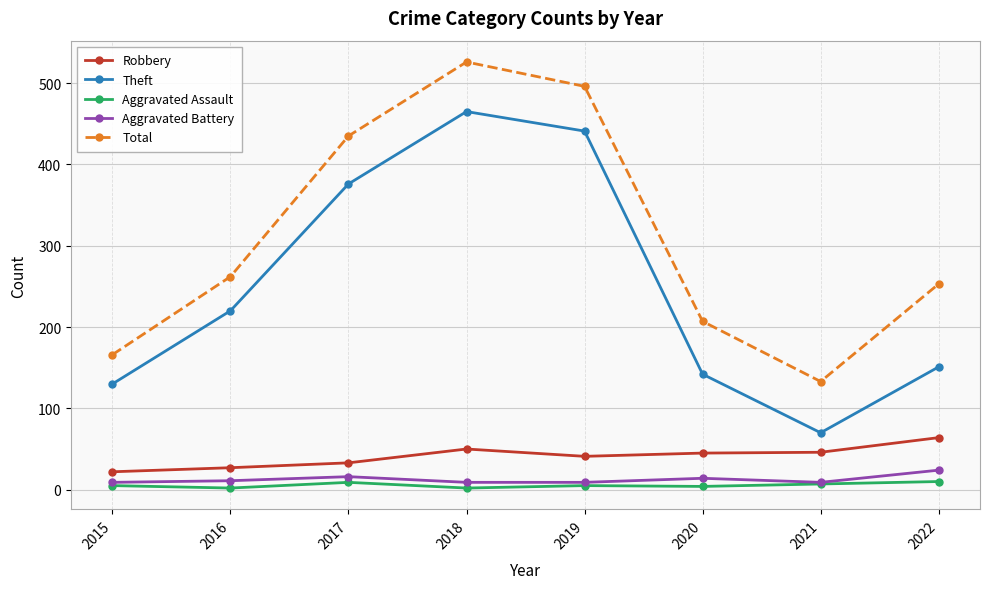

What value does the Robbery series have at 2022?

64